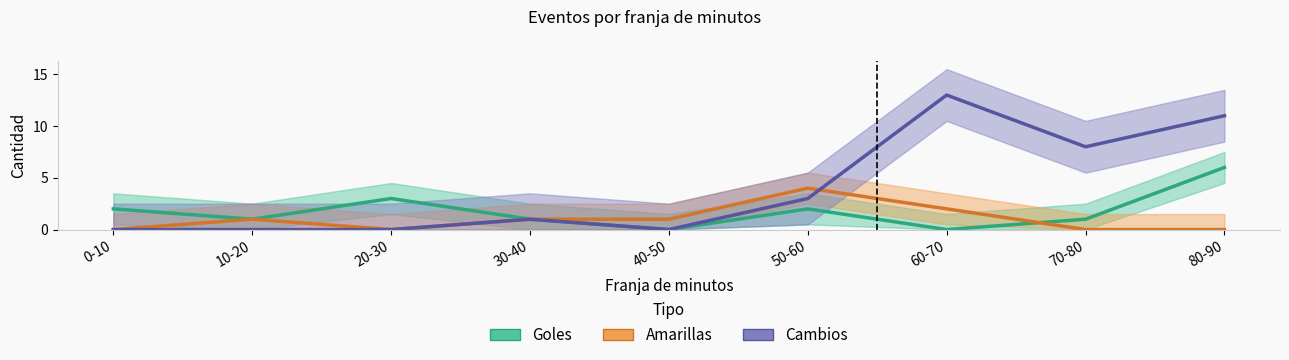

What are all the series names shown in the legend?

Goles, Amarillas, Cambios